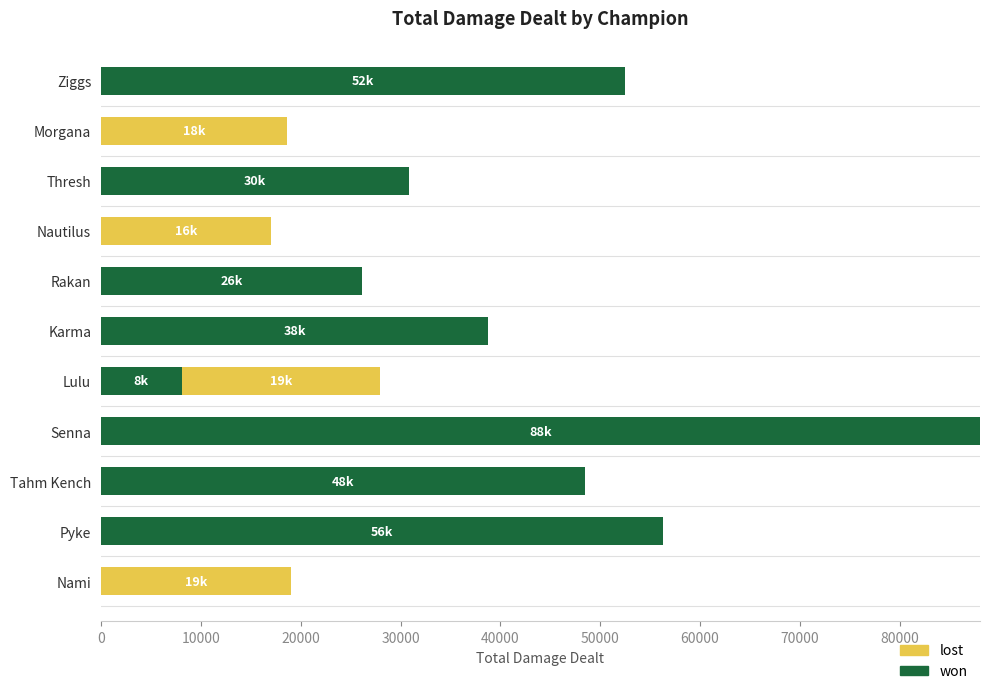

At which category is the sum across all series the highest?

Senna